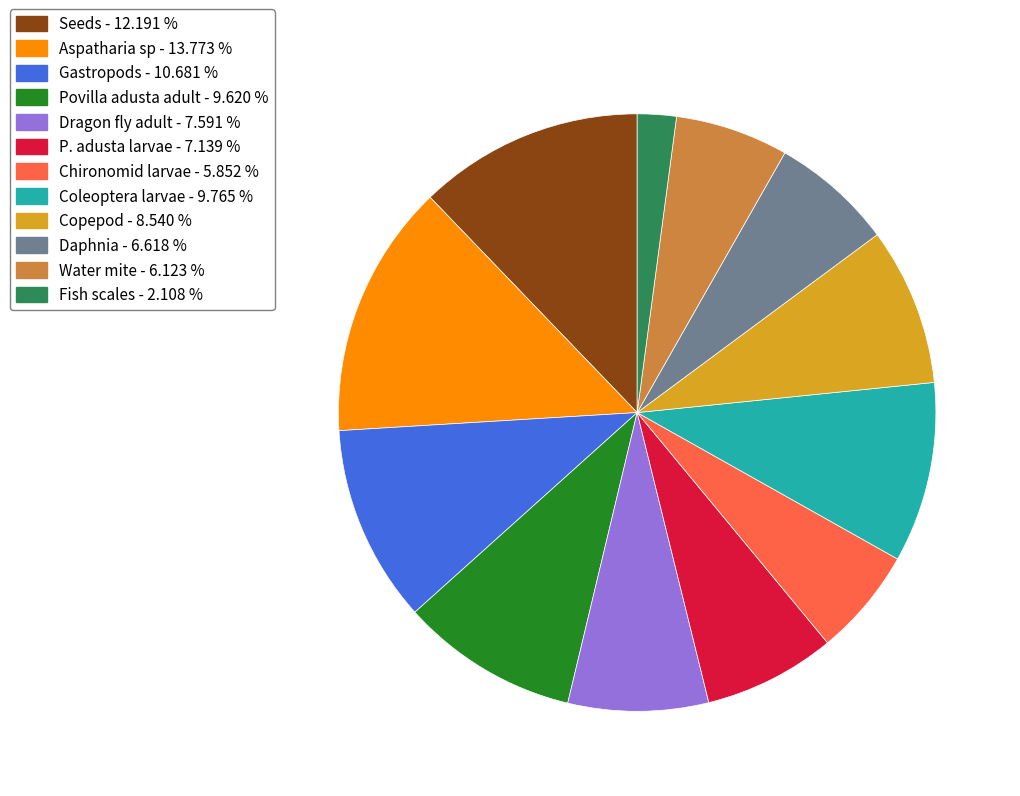

Does any single category account for the majority?

No